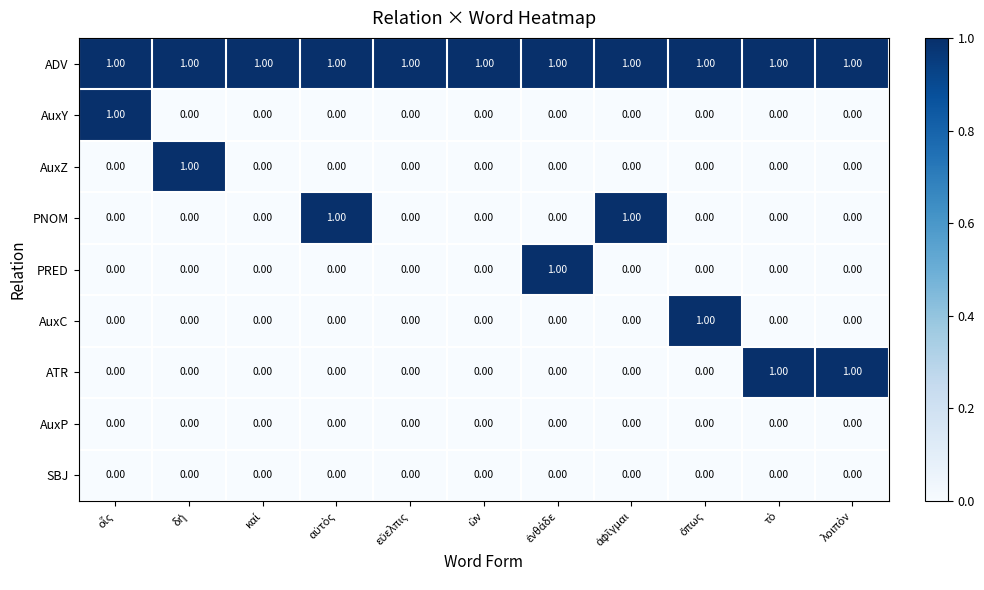

At how many categories does at least one series exceed 0?

11